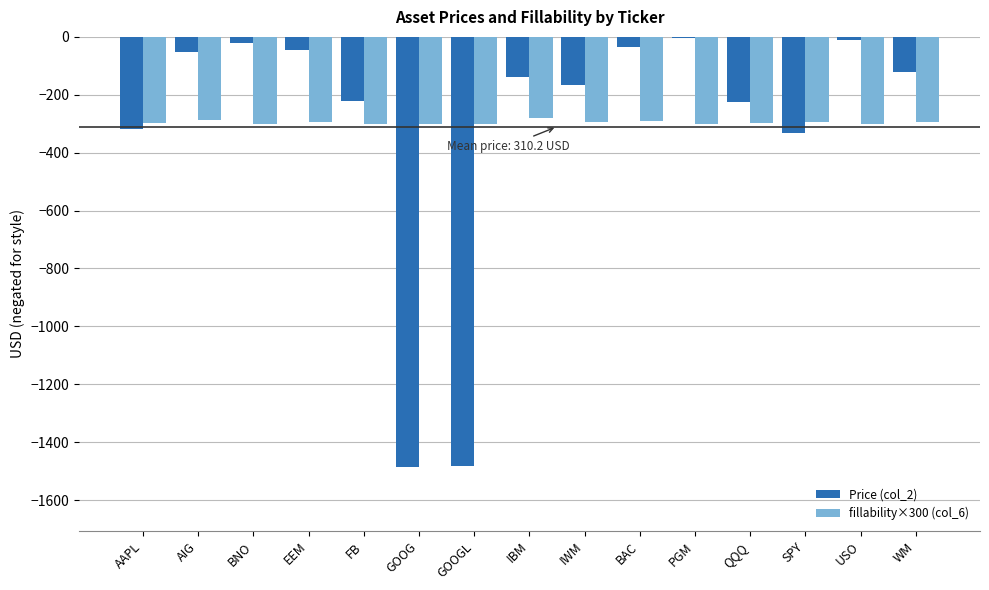

What is the sum of the fillability×300 (col_6) values at IBM and EEM?

-576.5